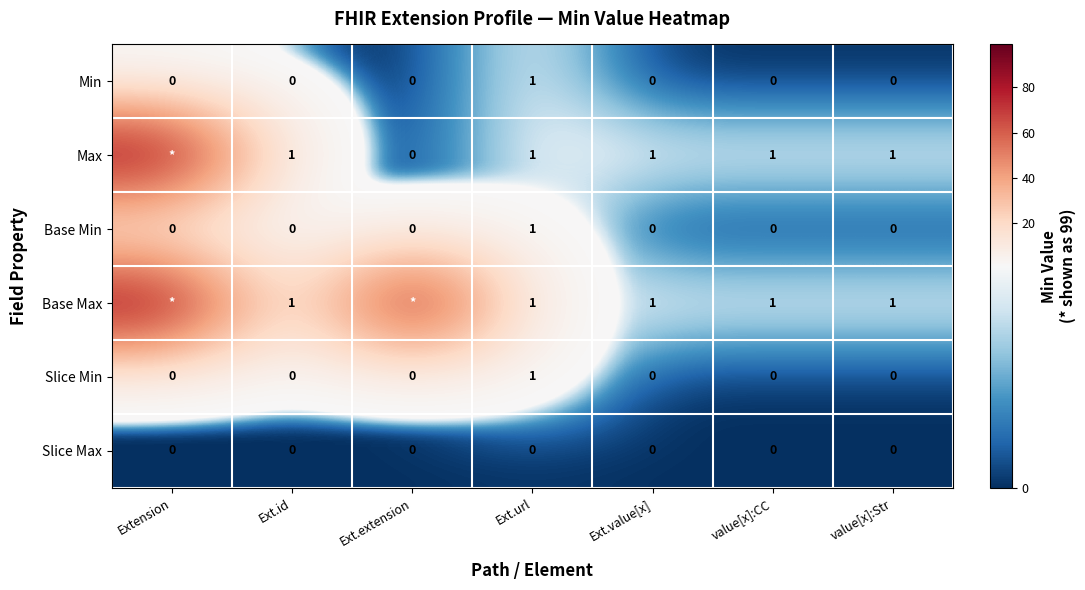

Is the value of Slice Min at Ext.url greater than the value of Slice Max at Extension?

Yes